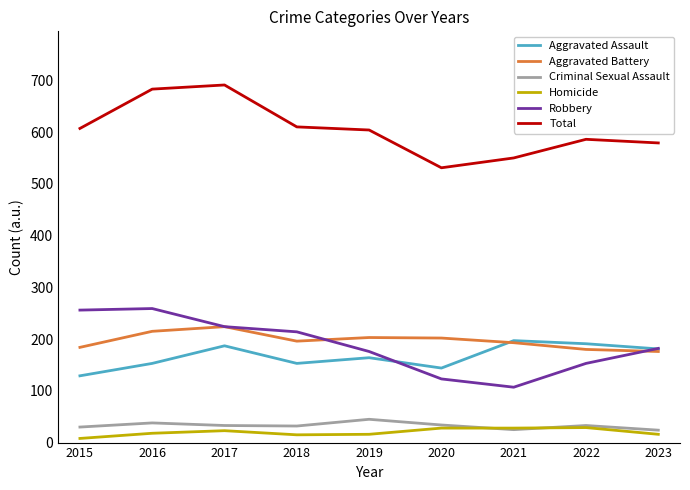

Which series has the largest total across all categories?

Total